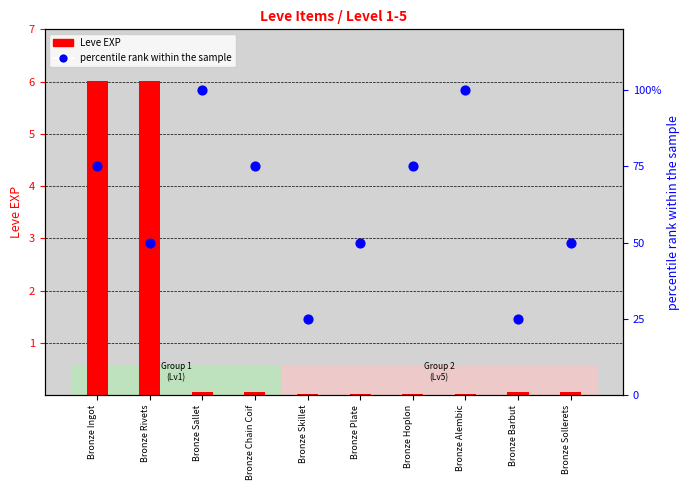

At how many categories does at least one series exceed 497?

2